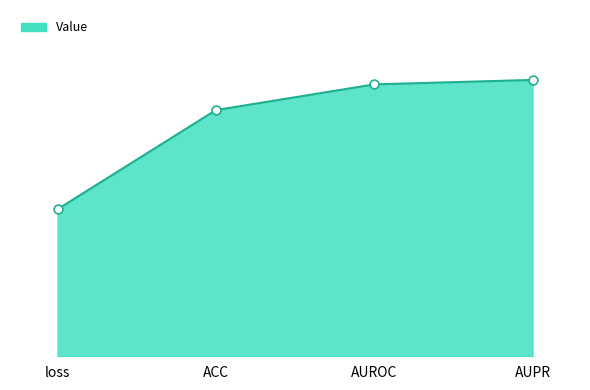

Which has a higher value, AUPR or ACC?

AUPR